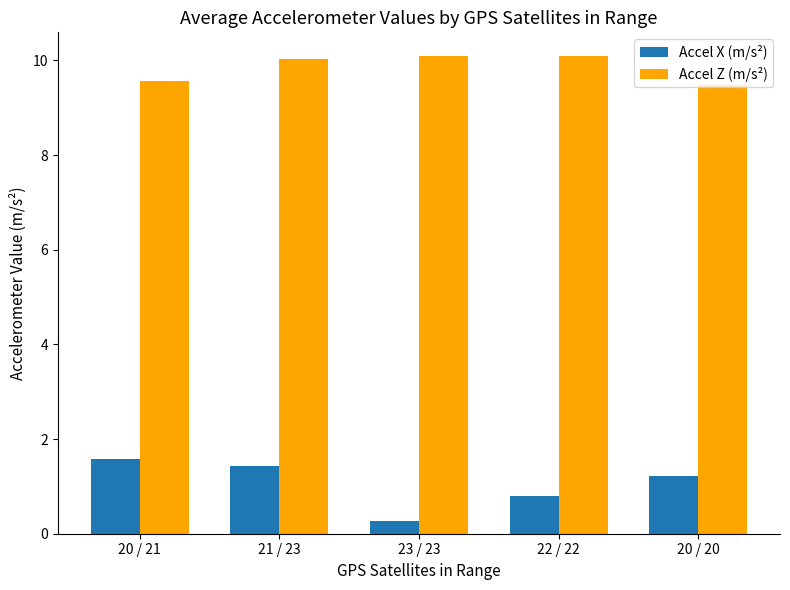

The value of Accel Z (m/s²) at 23 / 23 is 10.1. True or false?

True